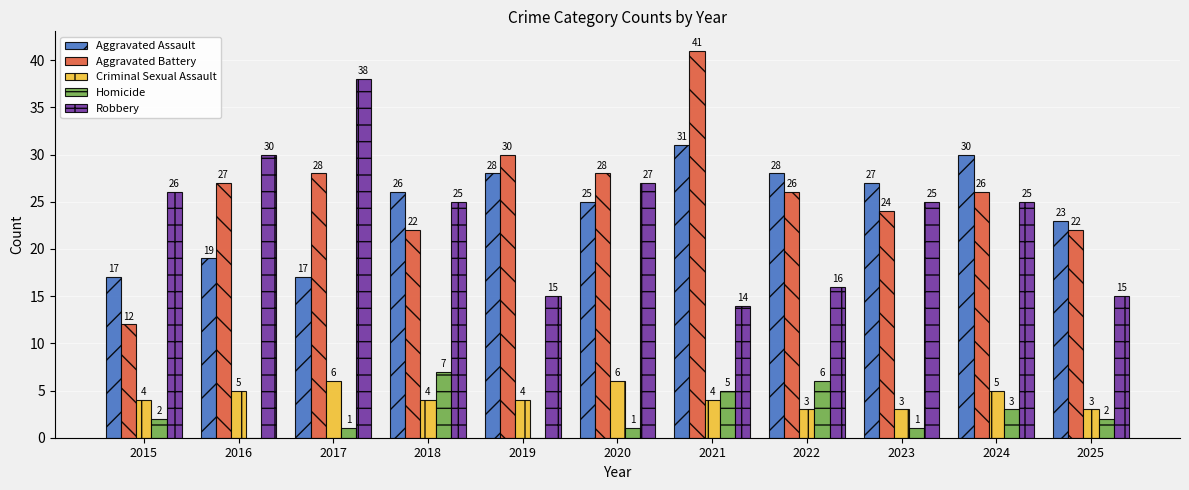

Read the Aggravated Assault value at 2016, to the nearest 5.

20